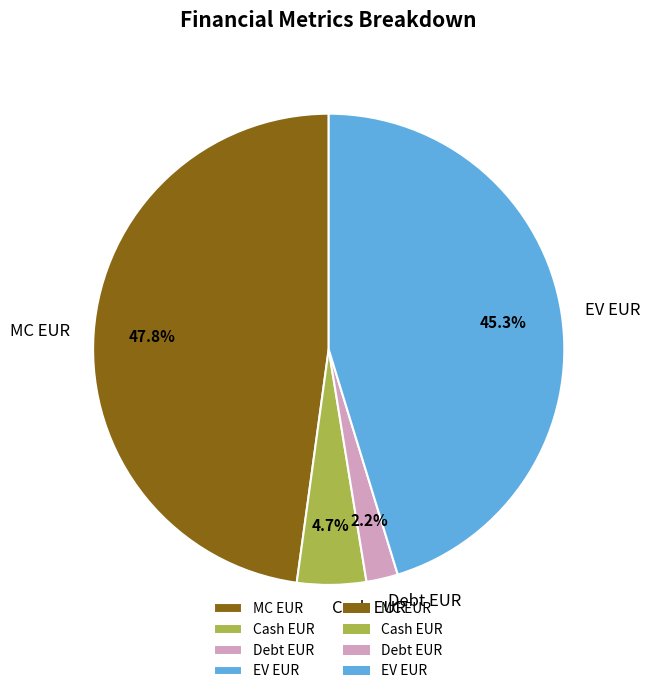

Which has a higher value, Debt EUR or MC EUR?

MC EUR